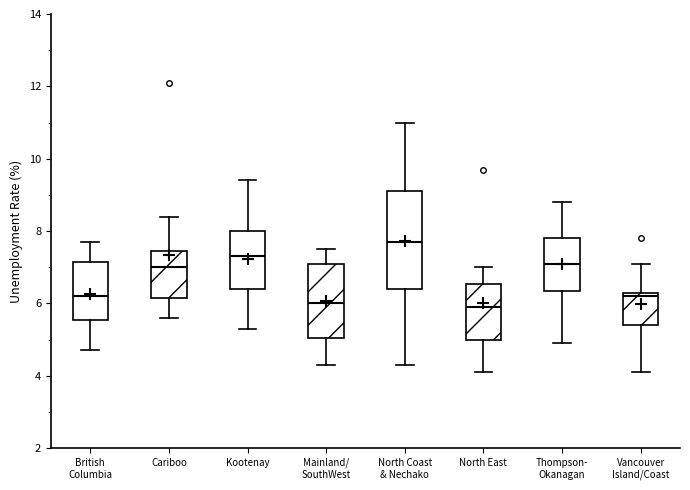

Where does the lower whisker of the box for North Coast & Nechako end on the y-axis? The values are not printed on the chart, so give them approximately, as read against the axis.

4.4